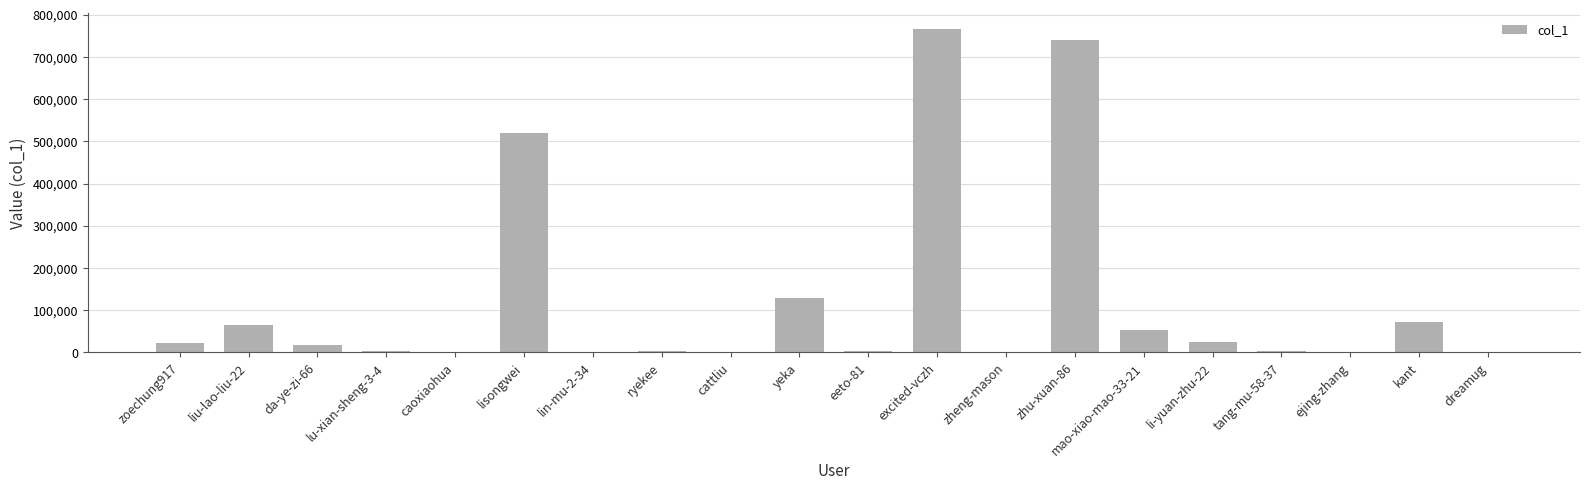

At which category does the chart reach its peak across all series?

excited-vczh